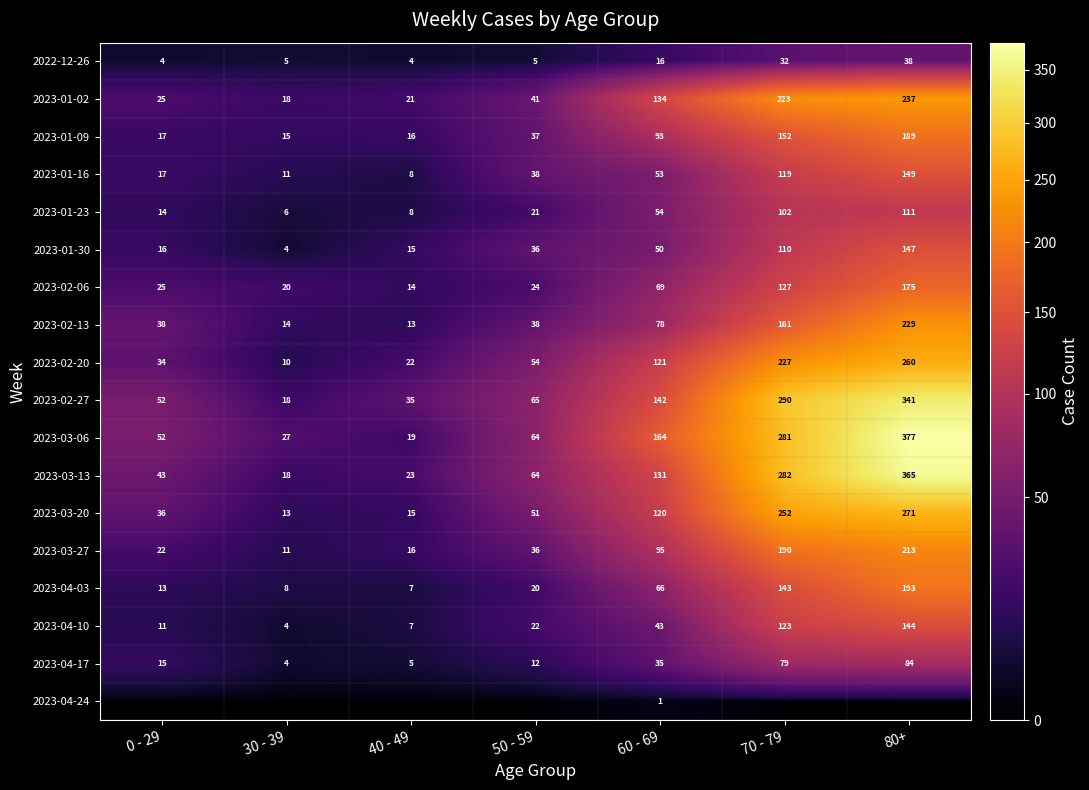

What is the difference between the maximum and second lowest values in the 2023-02-06 series?

155